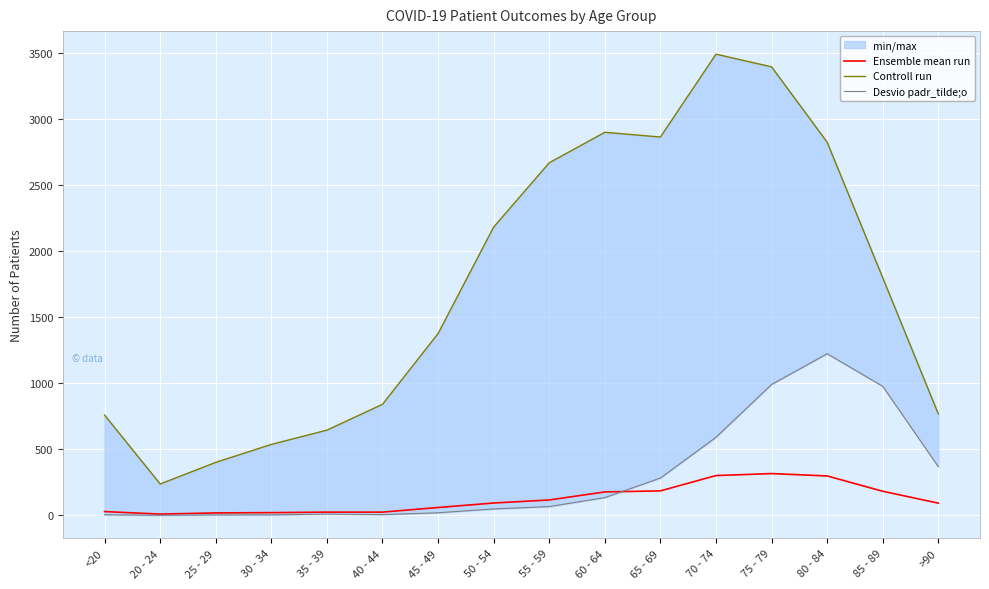

True or false: Desvio padr_tilde;o and Controll run intersect in this chart.

False